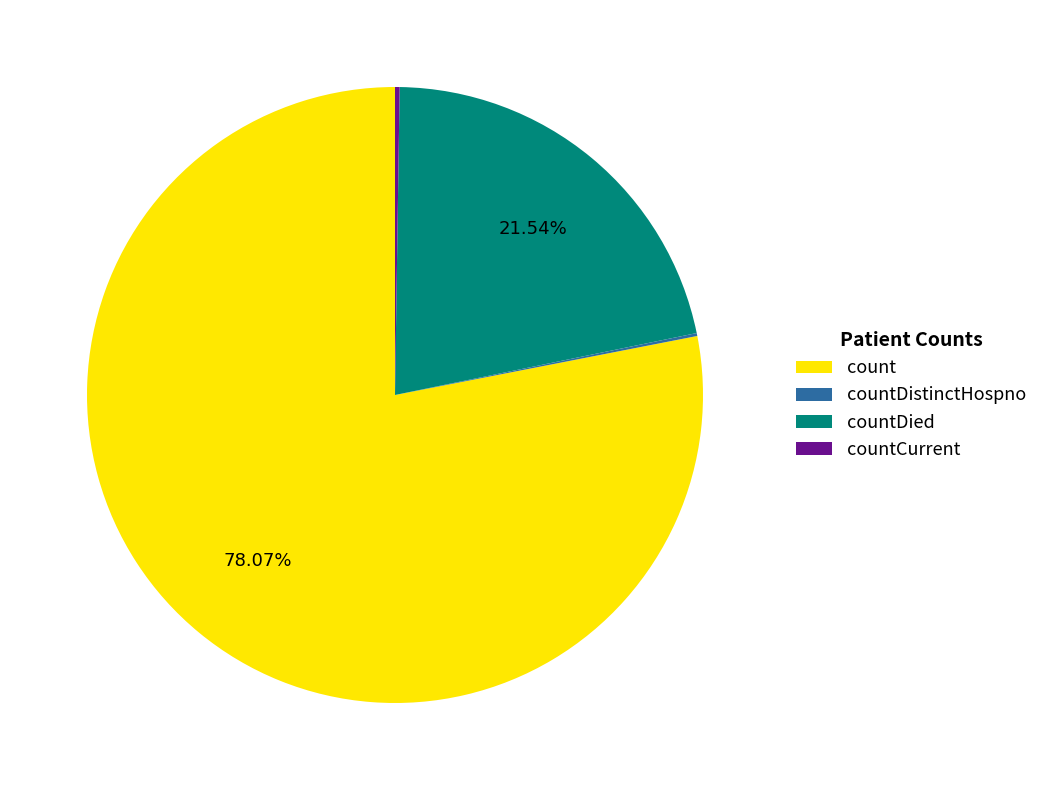

Is there any slice that represents more than half of the pie?

Yes